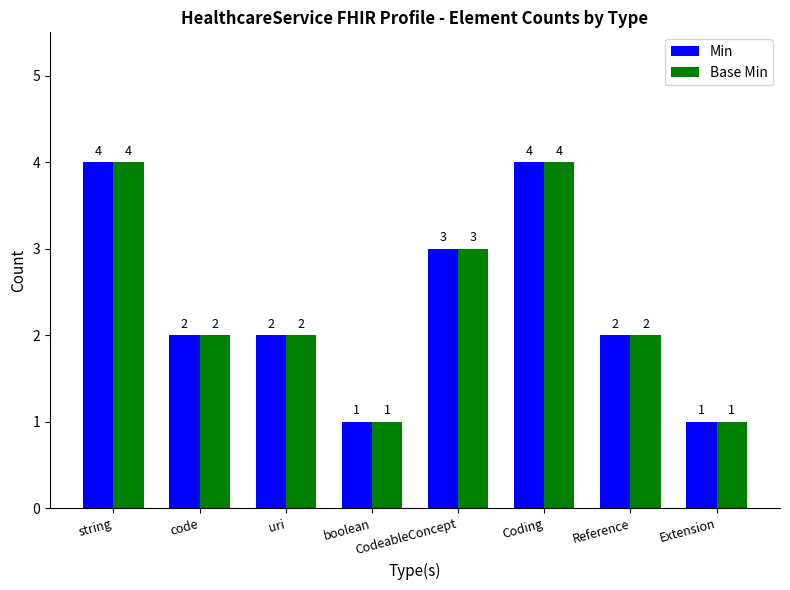

The value of Min at Coding is 1. True or false?

False